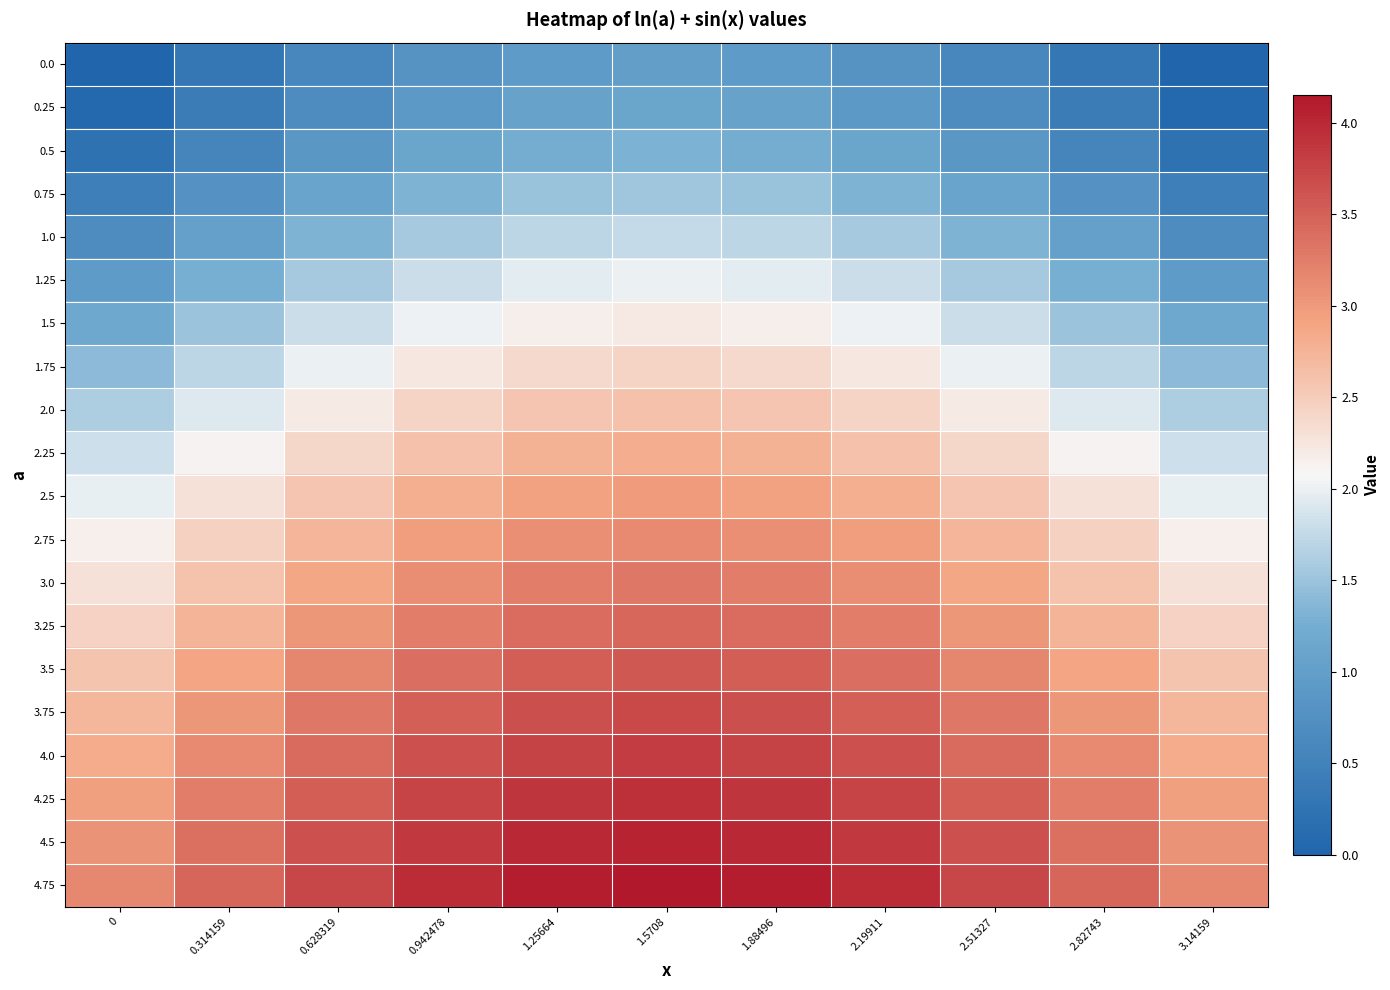

At which category is the sum across all series the highest?

1.5708